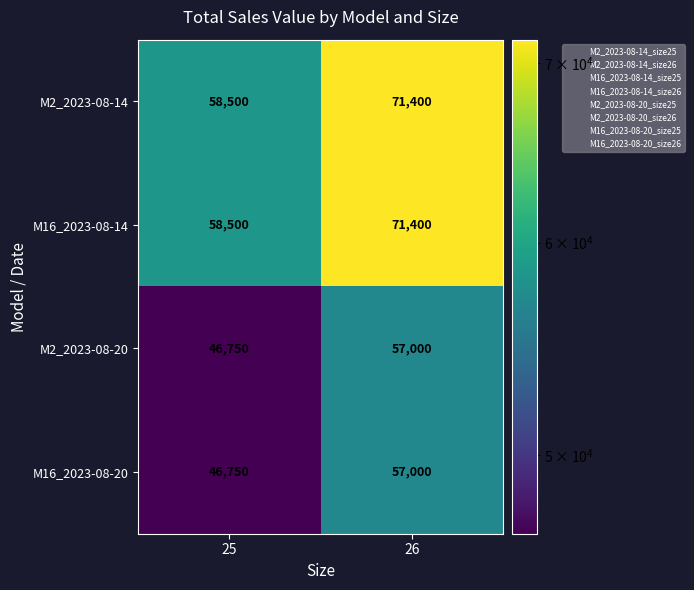

What is the sum of the M16_2023-08-20 values at 25 and 26?

103750